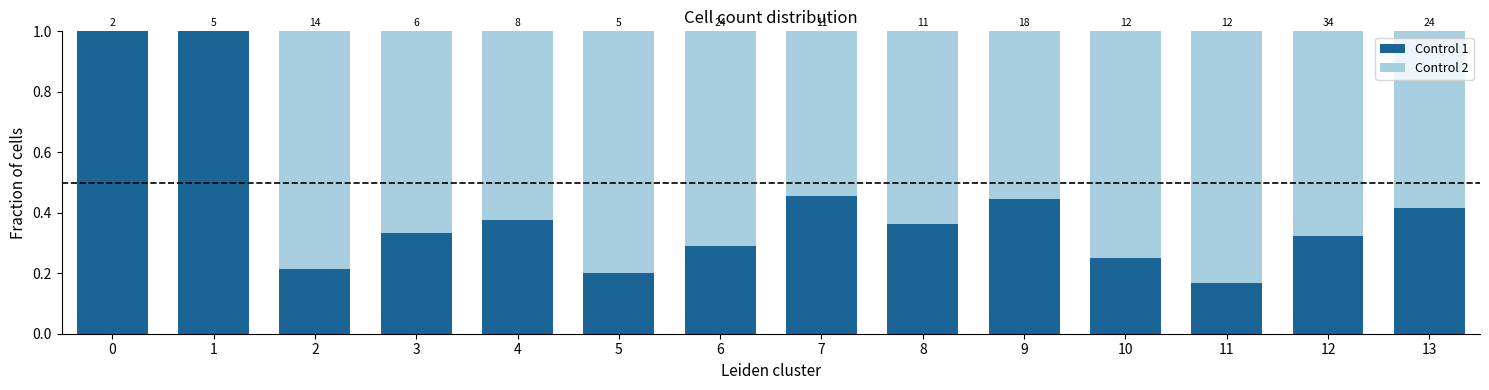

Are the bars grouped side by side (vs. stacked)?

No